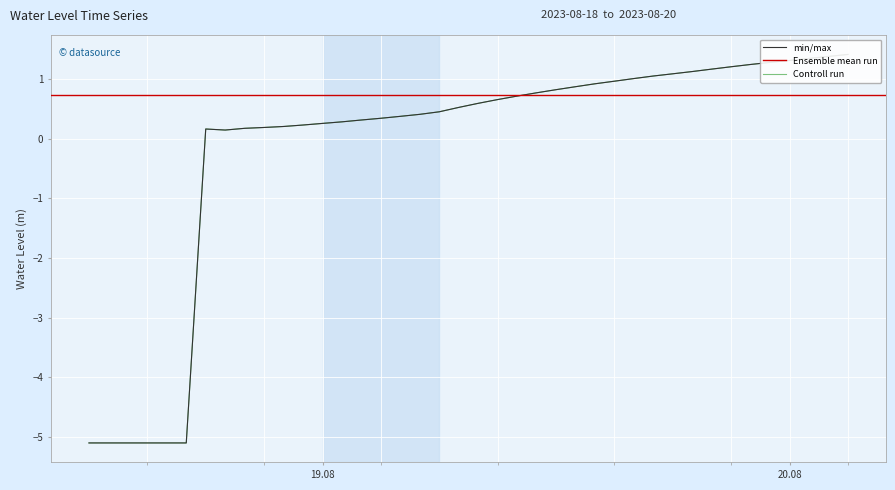

Rank the categories by value from highest to lowest.

2023-08-20 03:00:00, 2023-08-20 02:00:00, 2023-08-20 01:00:00, 2023-08-20 00:00:00, 2023-08-19 23:00:00, 2023-08-19 22:00:00, 2023-08-19 21:00:00, 2023-08-19 20:00:00, 2023-08-19 19:00:00, 2023-08-19 18:00:00, 2023-08-19 17:00:00, 2023-08-19 16:00:00, 2023-08-19 15:00:00, 2023-08-19 14:00:00, 2023-08-19 13:00:00, 2023-08-19 12:00:00, 2023-08-19 11:00:00, 2023-08-19 10:00:00, 2023-08-19 09:00:00, 2023-08-19 08:00:00, 2023-08-19 07:00:00, 2023-08-19 06:00:00, 2023-08-19 05:00:00, 2023-08-19 04:00:00, 2023-08-19 03:00:00, 2023-08-19 02:00:00, 2023-08-19 01:00:00, 2023-08-19 00:00:00, 2023-08-18 23:00:00, 2023-08-18 22:00:00, 2023-08-18 21:00:00, 2023-08-18 20:00:00, 2023-08-18 18:00:00, 2023-08-18 19:00:00, 2023-08-18 12:00:00, 2023-08-18 13:00:00, 2023-08-18 14:00:00, 2023-08-18 15:00:00, 2023-08-18 16:00:00, 2023-08-18 17:00:00